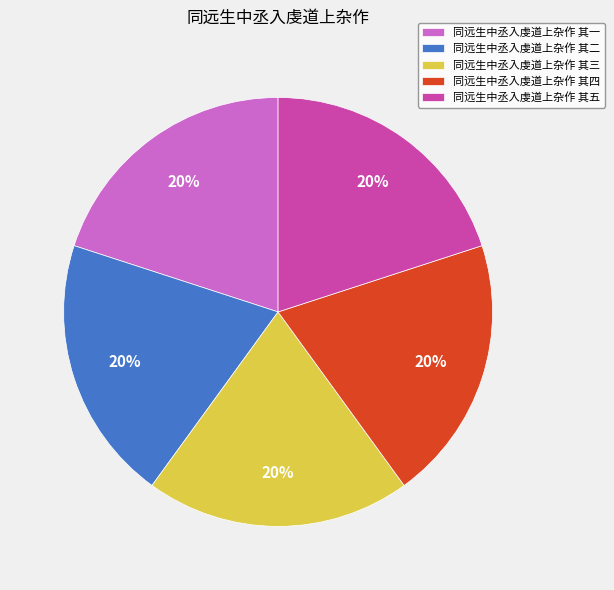

What is the ratio of the value at 同远生中丞入虔道上杂作 其三 to the value at 同远生中丞入虔道上杂作 其五?

1.0